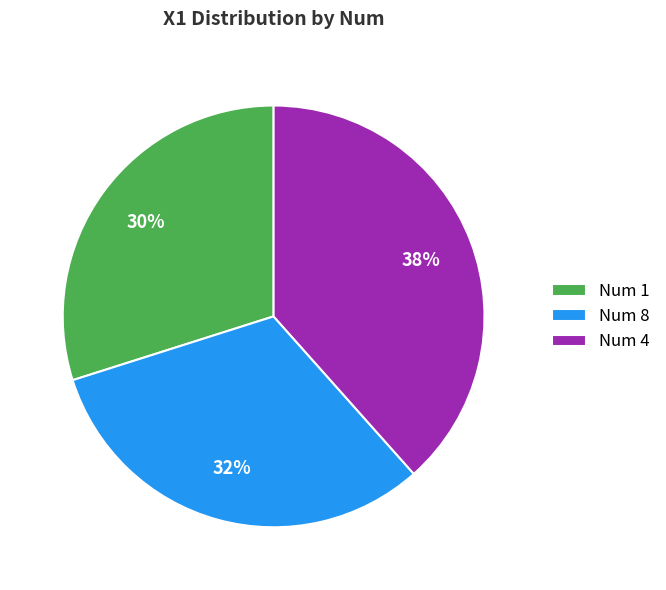

To the nearest percent, what is the average slice percentage?

33%